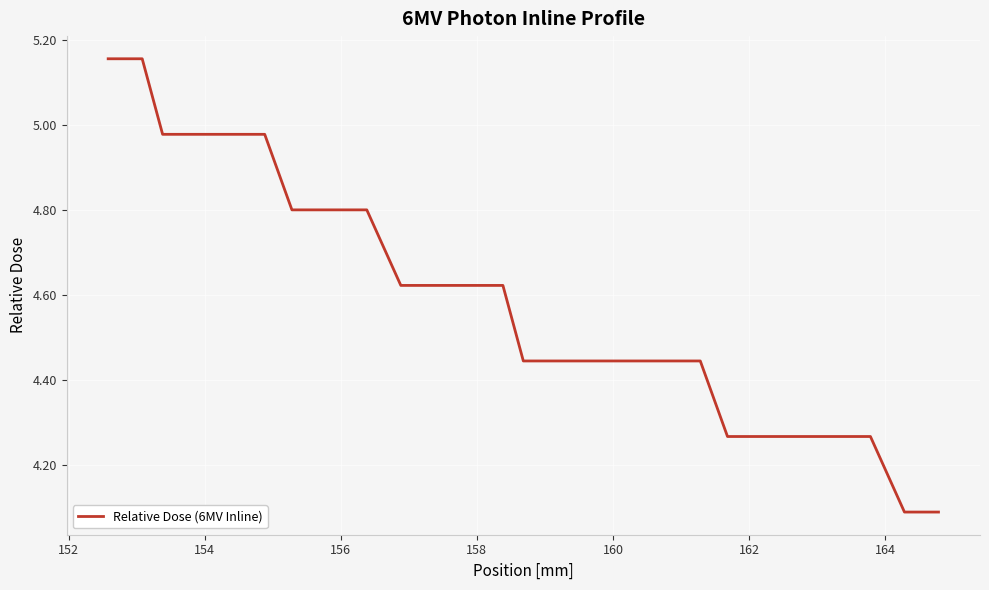

What is the difference between the maximum and minimum values?

1.1